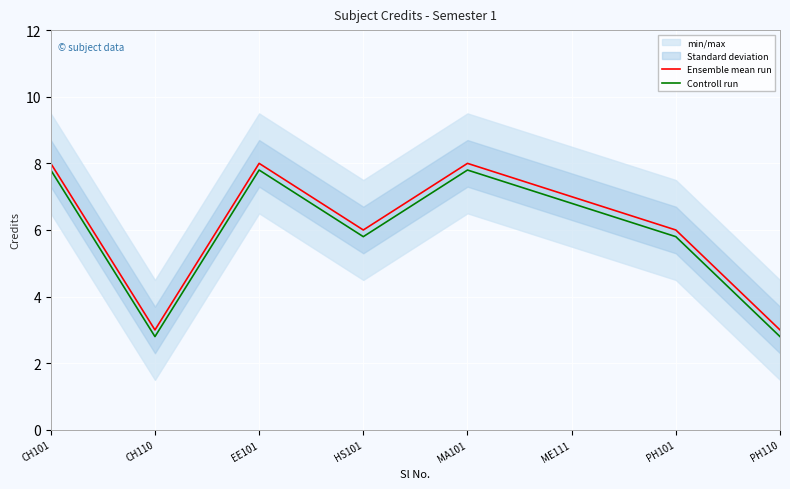

Is the value of Ensemble mean run at CH110 greater than the value of Controll run at EE101?

No